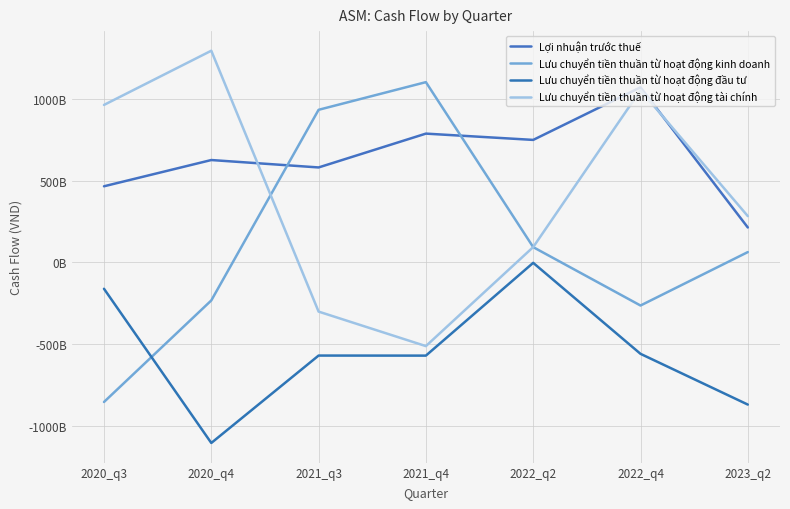

List the series in order of their overall mean, lowest first.

Lưu chuyển tiền thuần từ hoạt động đầu tư, Lưu chuyển tiền thuần từ hoạt động kinh doanh, Lưu chuyển tiền thuần từ hoạt động tài chính, Lợi nhuận trước thuế